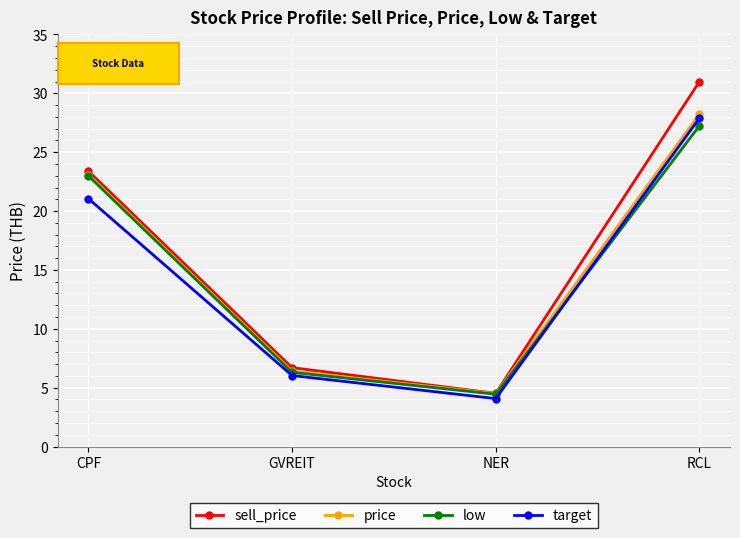

What is the sum of the price values at NER and GVREIT?

10.9